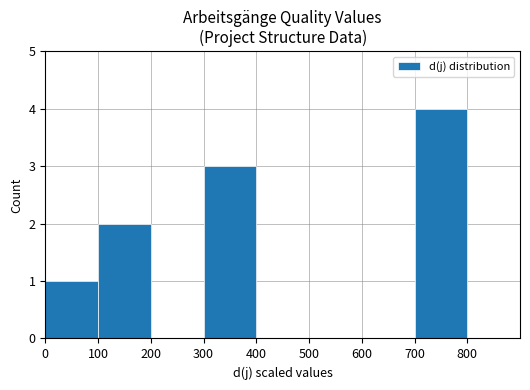

What is the change in value from 700 to 800?

-4